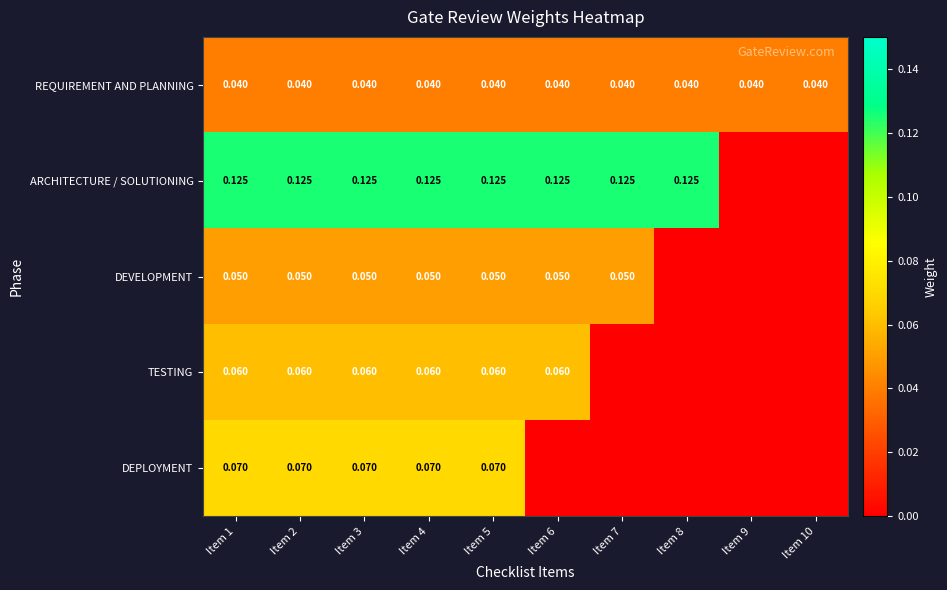

Which category has the highest value across all series?

Item 1